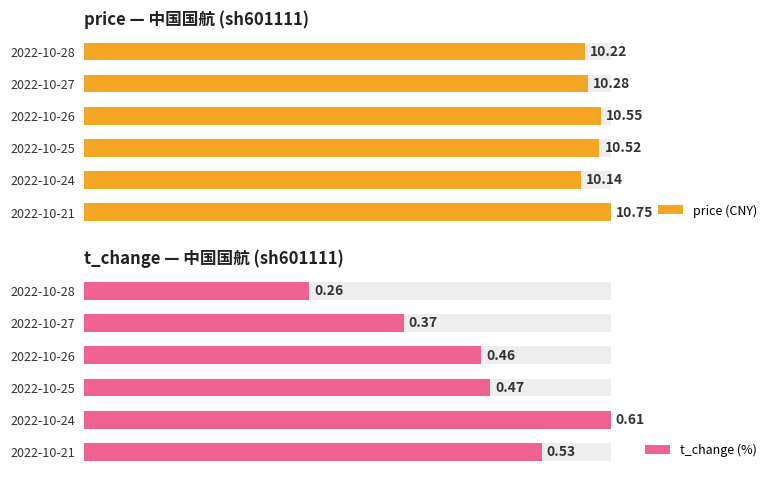

Between 2022-10-27 and 2022-10-24, which series saw the biggest shift?

t_change (%)